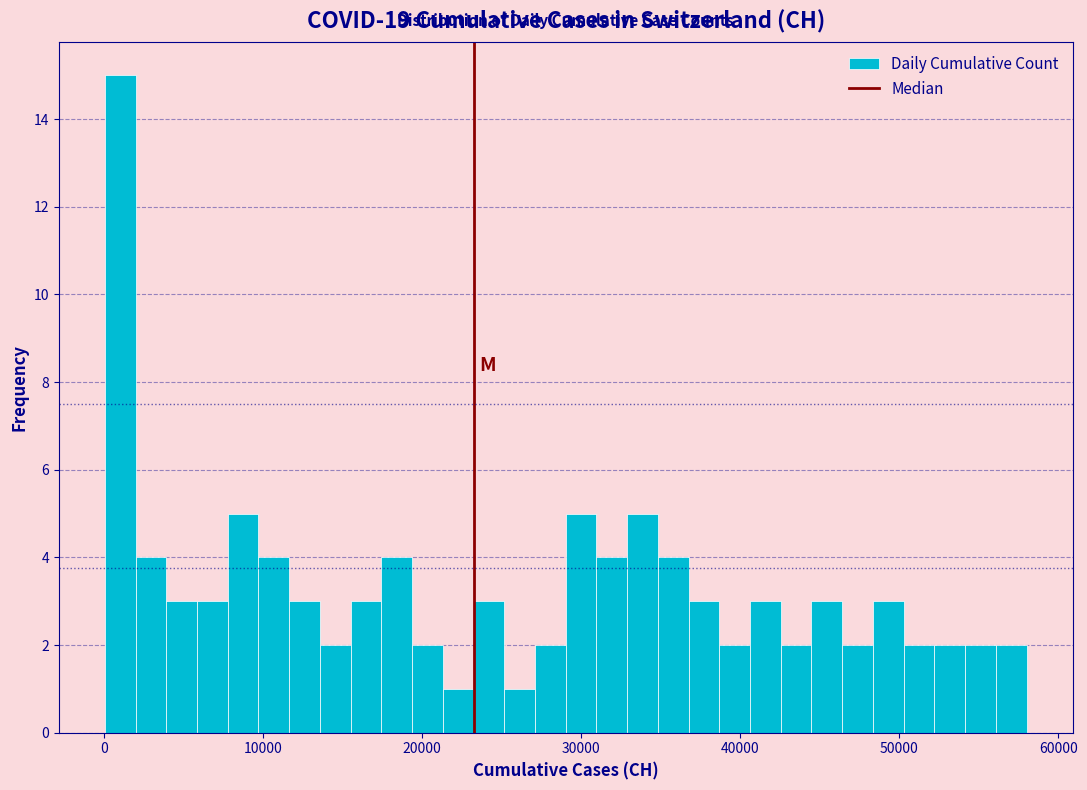

Around what value on the x-axis is the tallest bar? Give the approximate position of its centre, as read against the axis.

1000